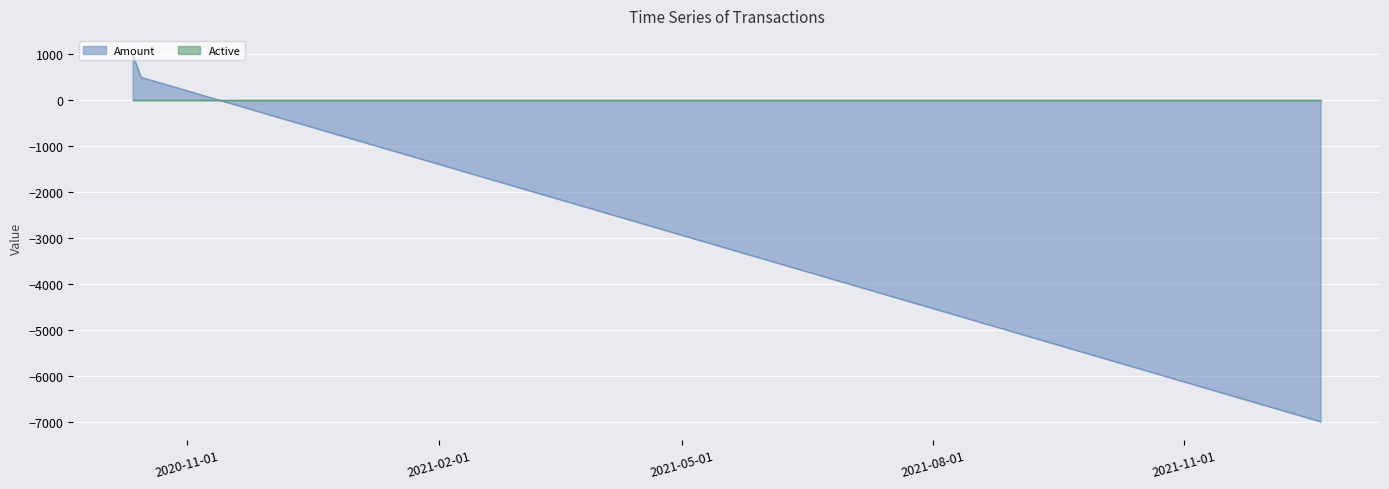

How many values are below zero?

1